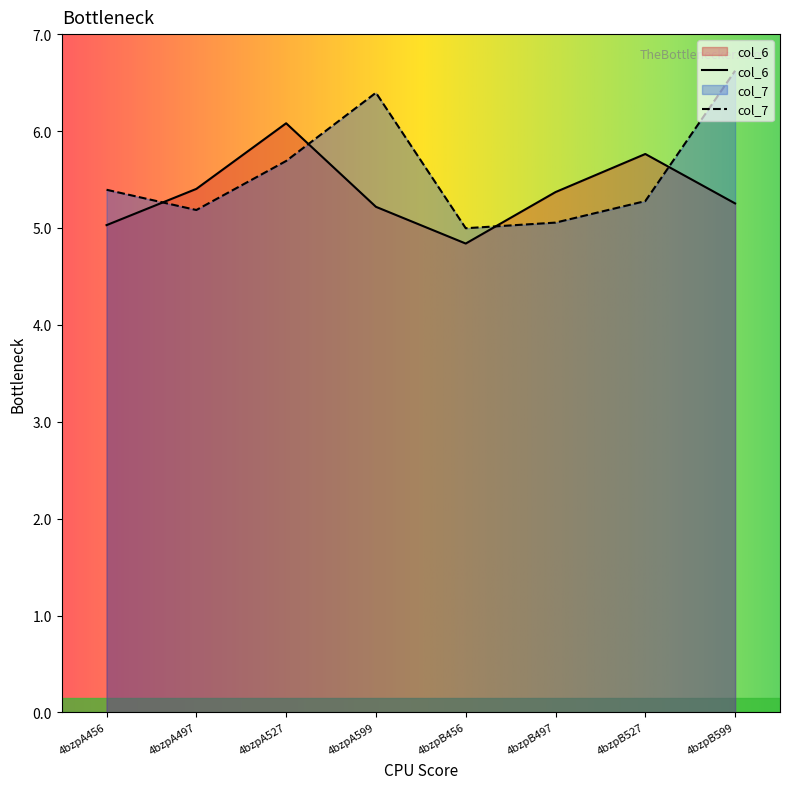

What is the label of the 6th point from the right?

4bzpA527